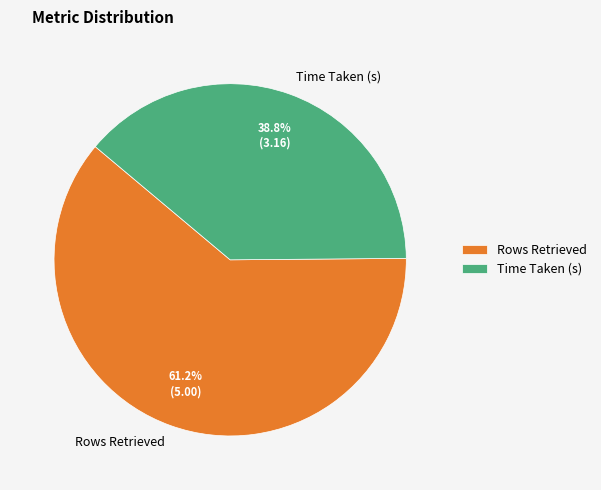

To the nearest percent, what is the difference between the largest and smallest slice percentages?

22%